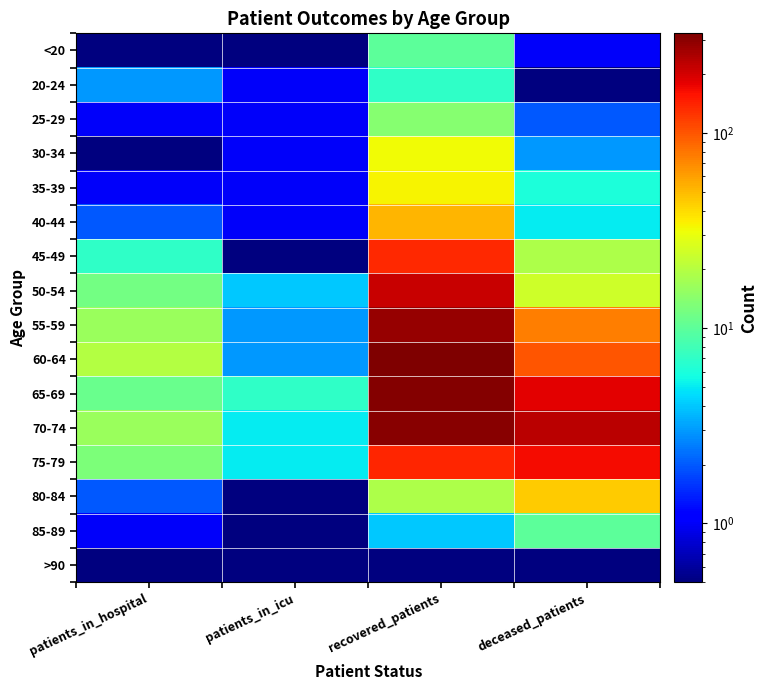

Between recovered_patients and deceased_patients, which is larger?

recovered_patients